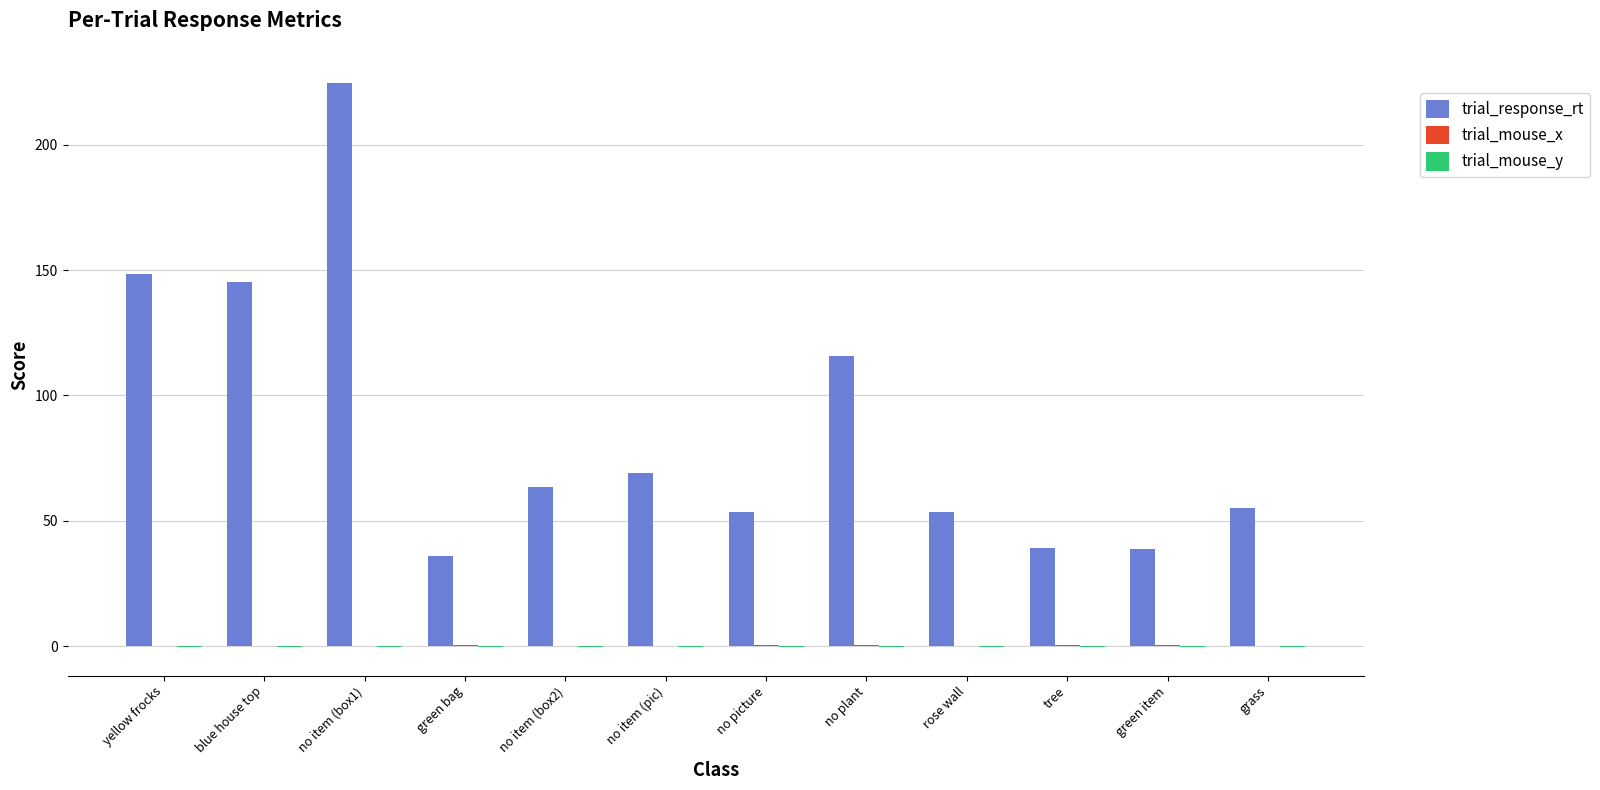

What is the sum of all trial_response_rt values?

1043.5